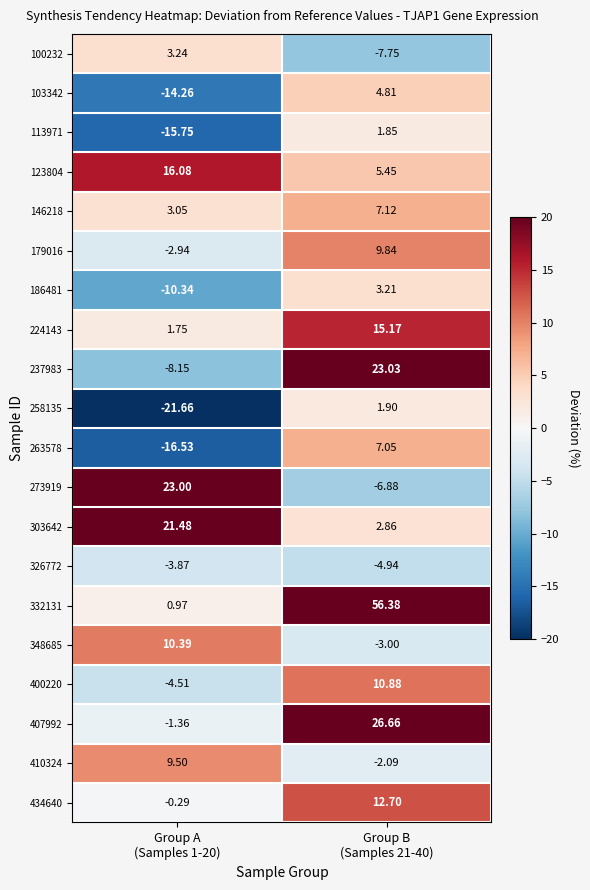

Which series has the largest range (max minus min)?

332131